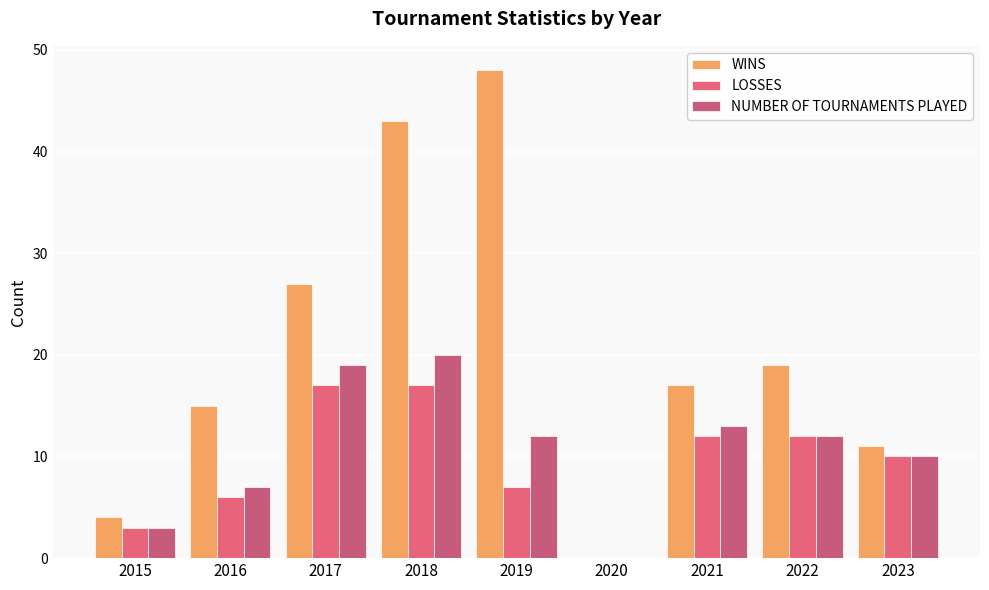

Where is WINS nearest to the value 24?

2017